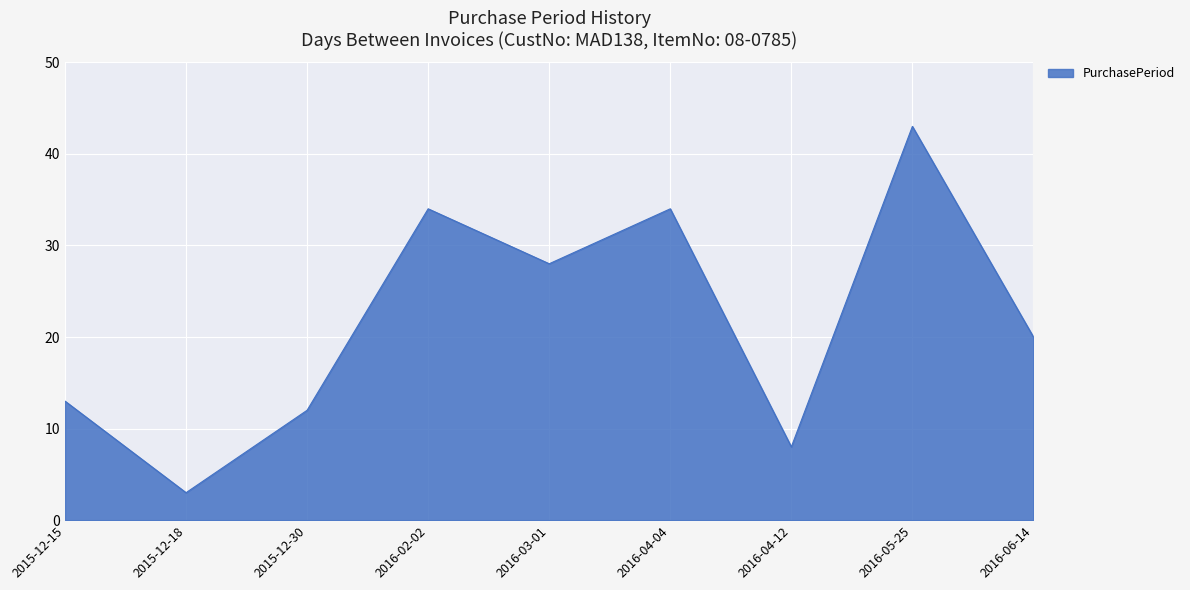

How many categories are shown in the chart?

9